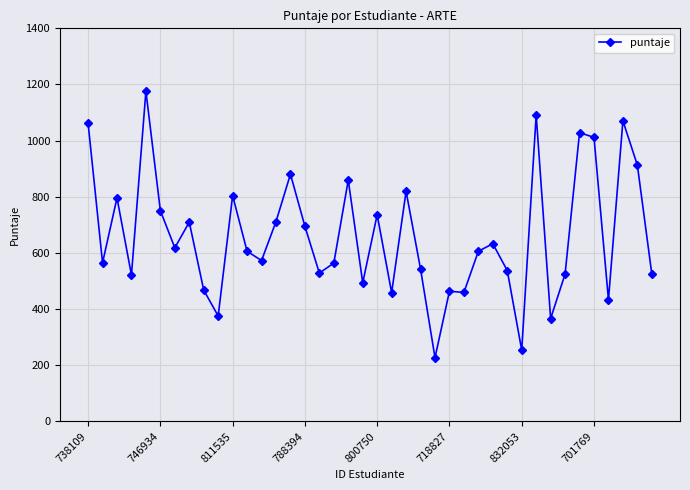

What is the sum of all values?

26451.0